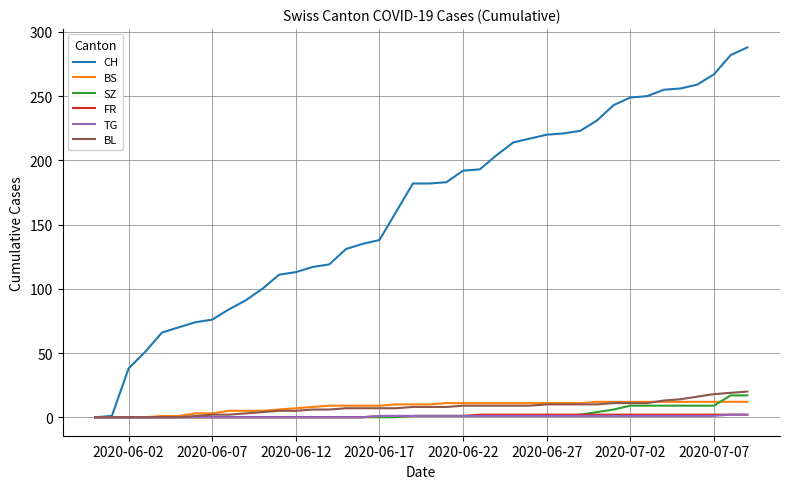

What is the maximum value shown in the chart?

288